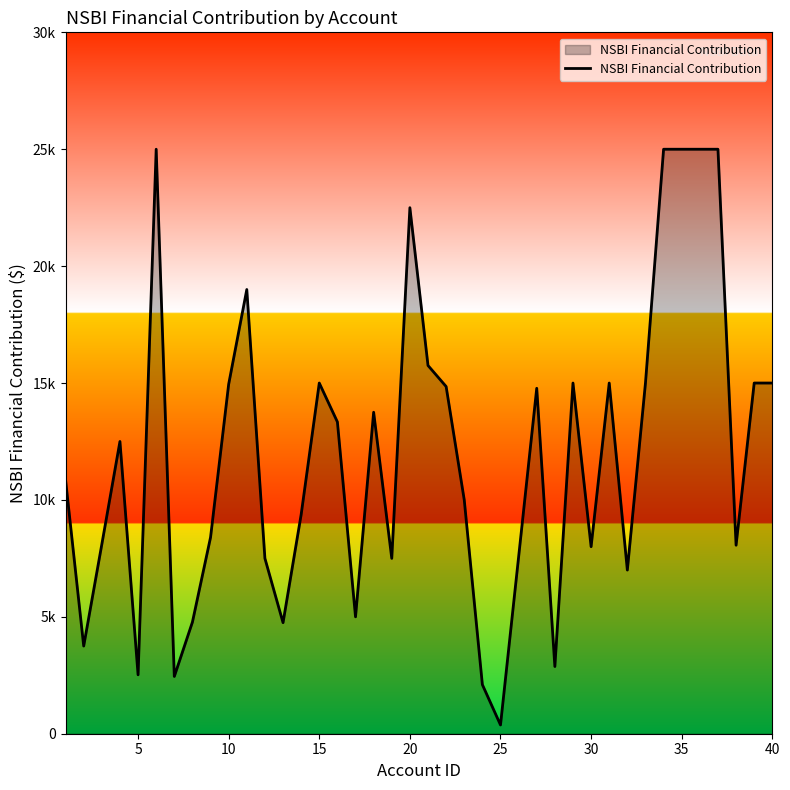

Does the chart display data point markers on the line(s)?

No